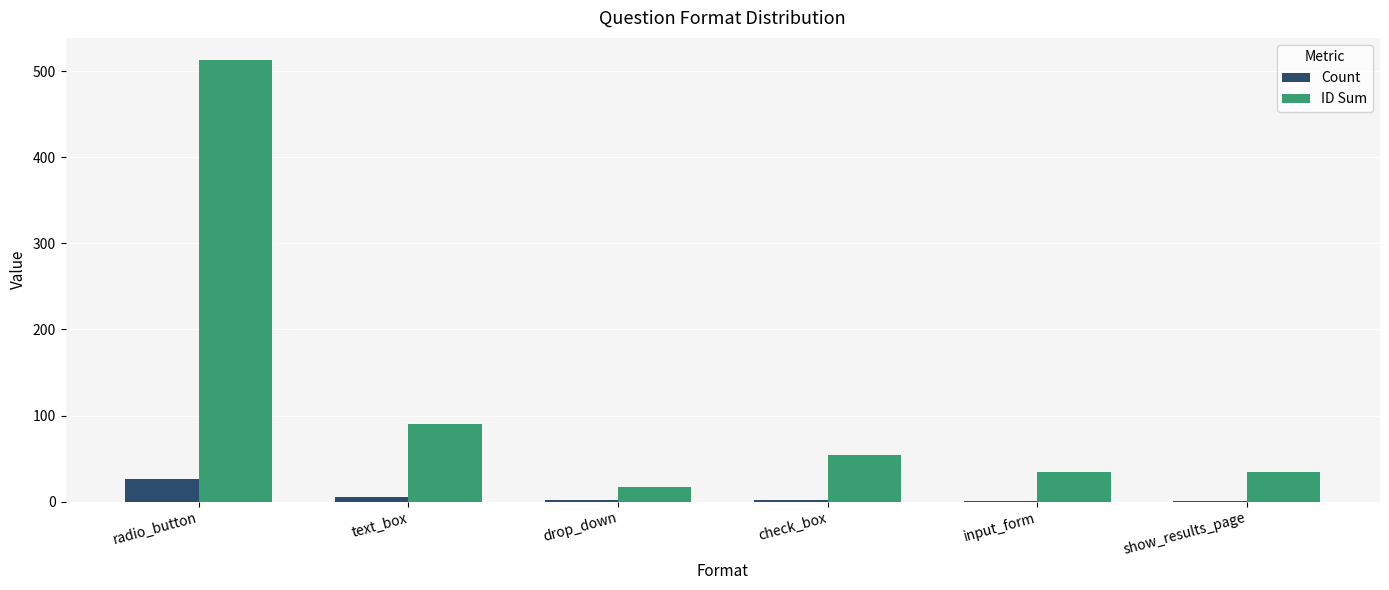

At which label is ID Sum closest to 265?

text_box